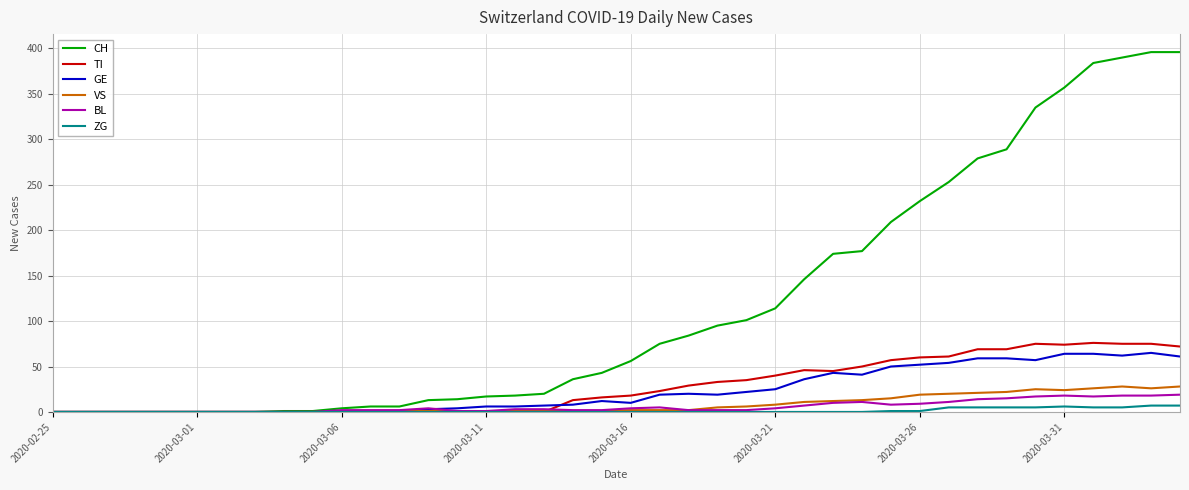

Which series has the largest total across all categories?

CH